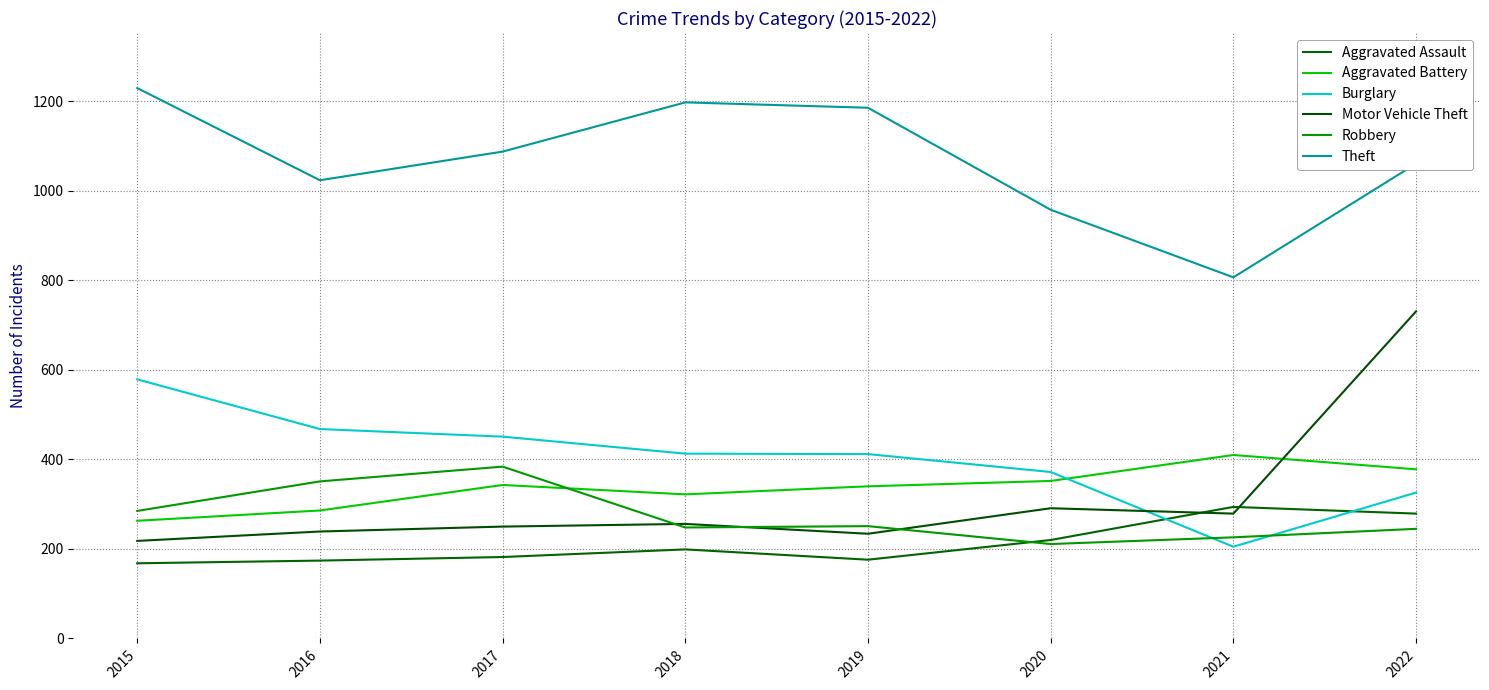

The value of Aggravated Battery at 2019 is 340. True or false?

True